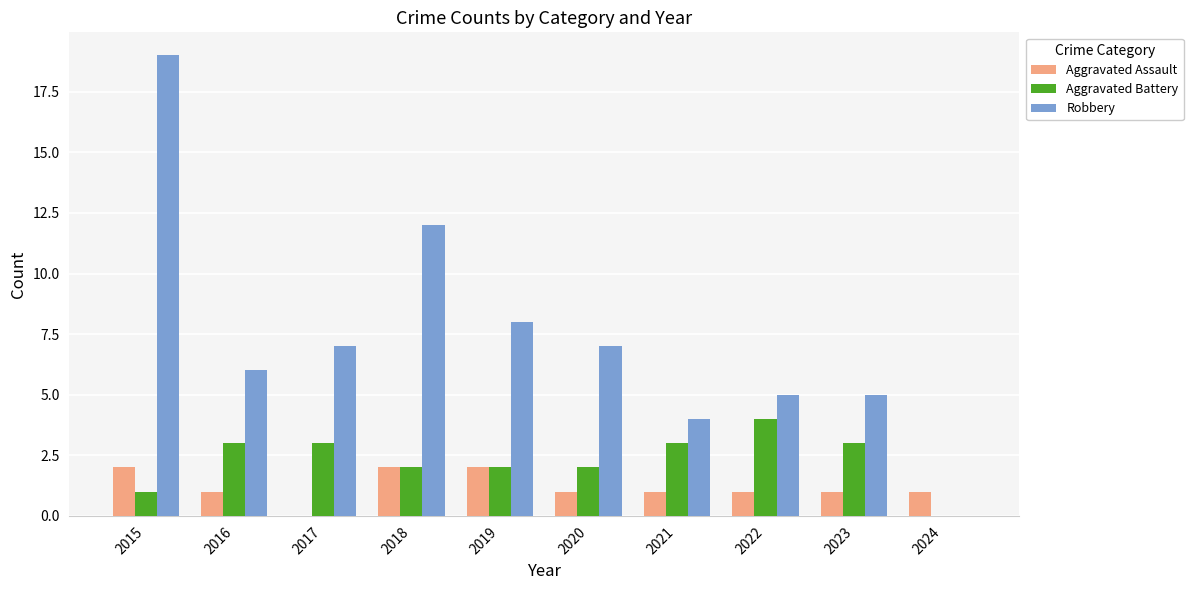

Where does the Aggravated Assault series first go above 1?

2015